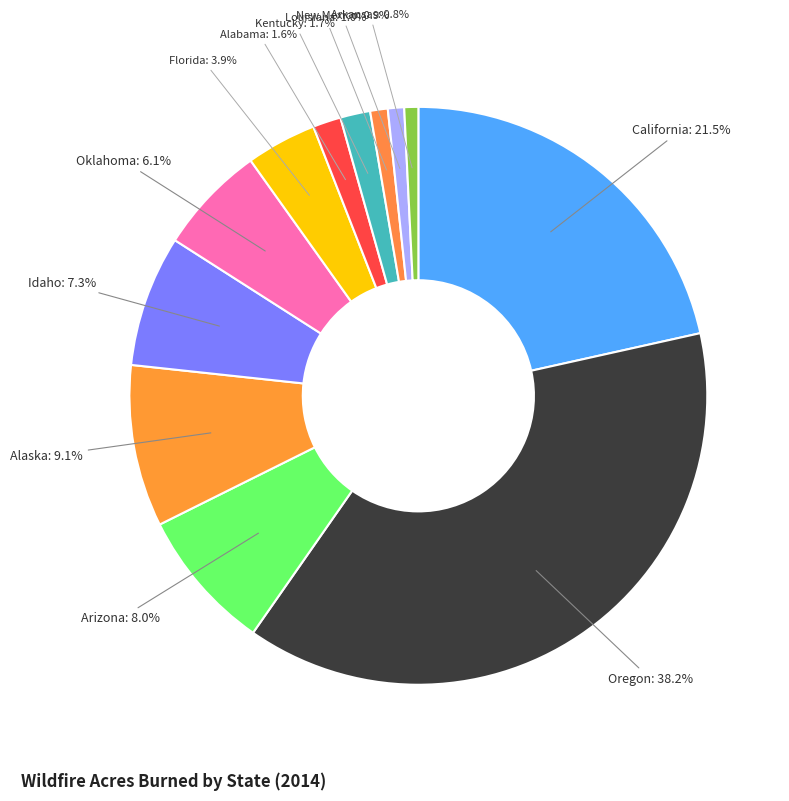

To the nearest percent, what is the difference between the Idaho and Oklahoma slice percentages?

1%